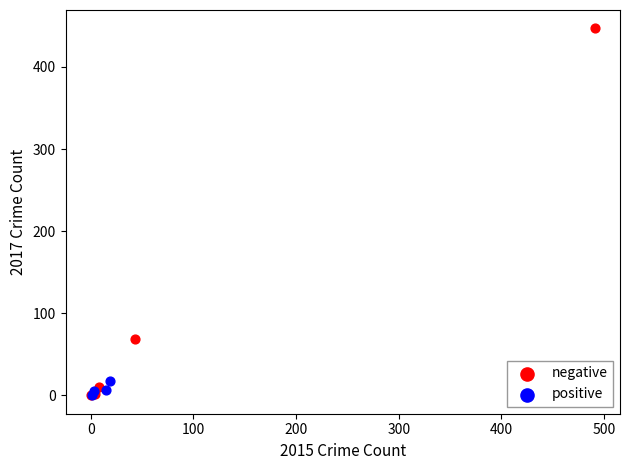

Which series has the largest Y range (max minus min)?

negative